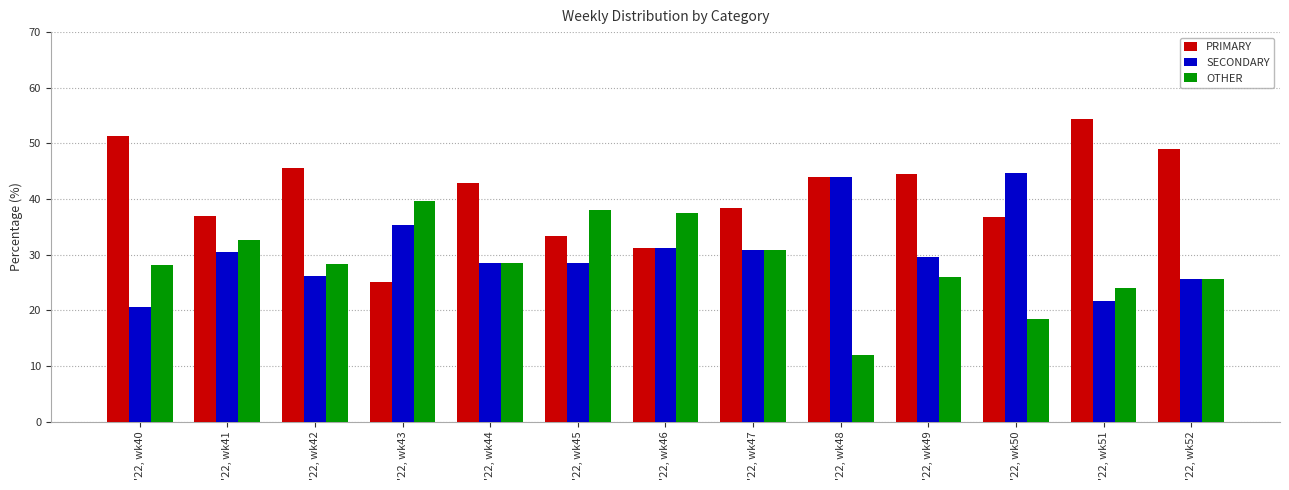

At which label does SECONDARY reach its peak?

'22, wk50